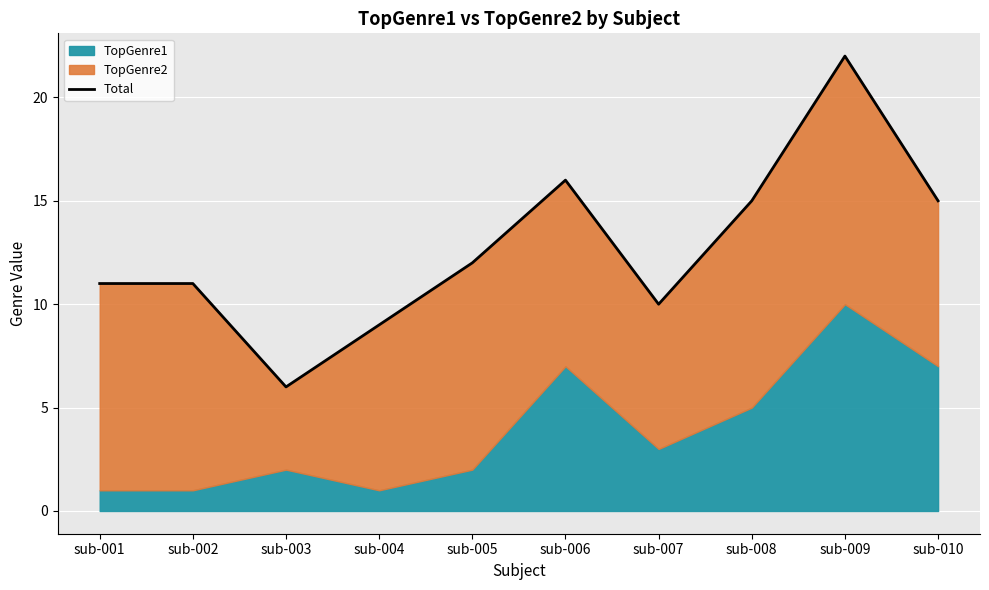

Where does the data first go above 12?

sub-006